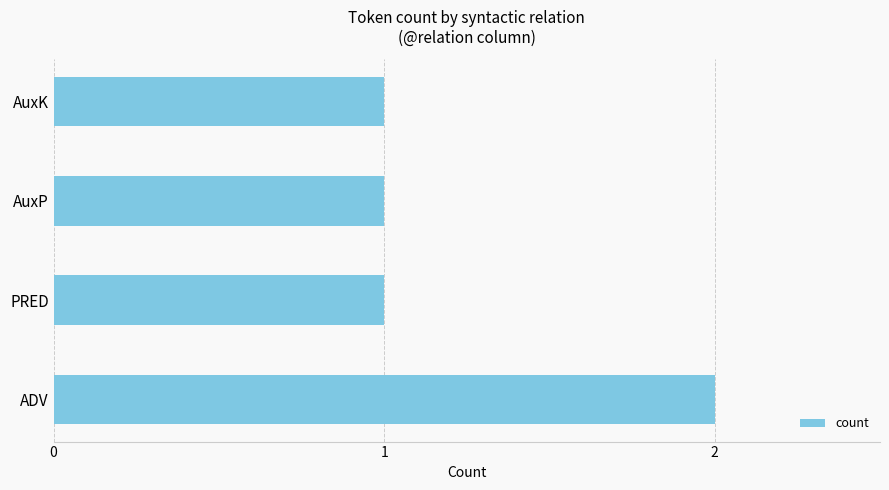

At which category does the chart reach its peak across all series?

ADV